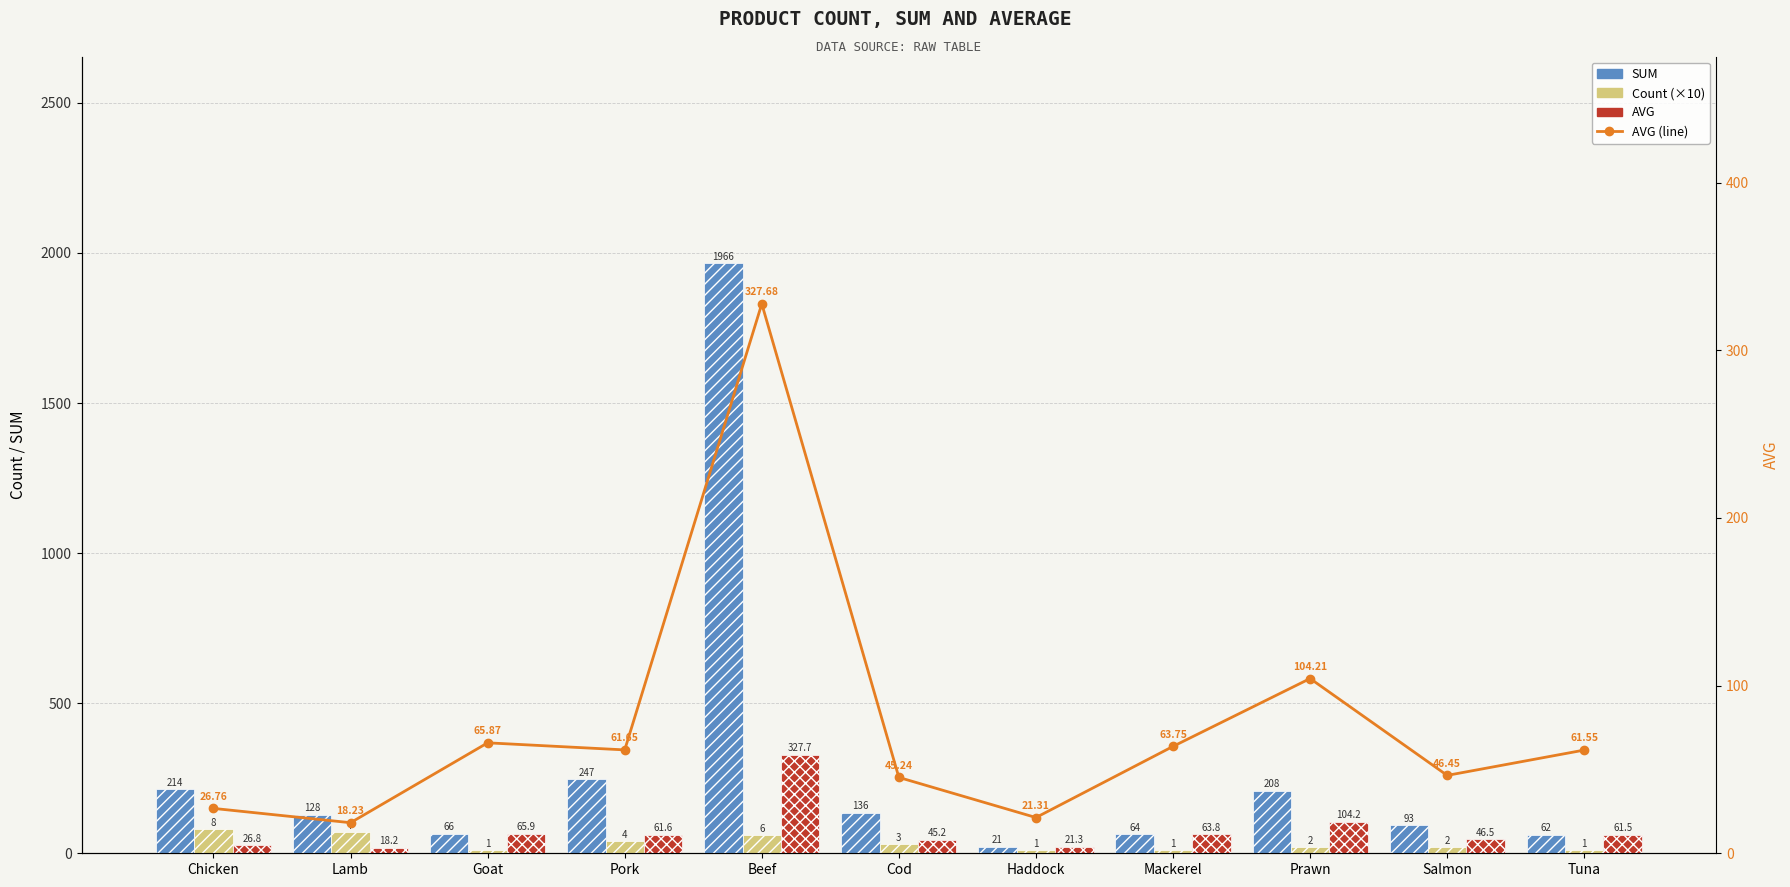

Is the value of Count (×10) at Pork greater than the value of SUM at Tuna?

No